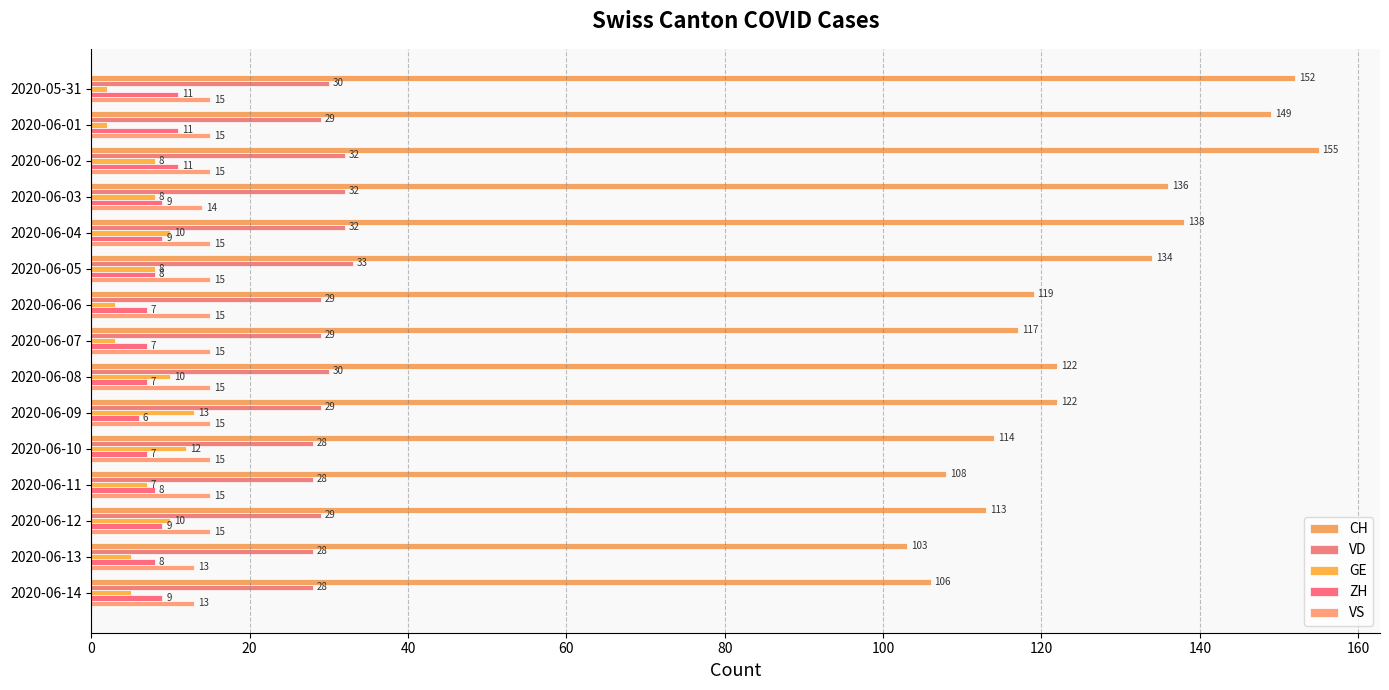

How many series are shown in this chart?

5